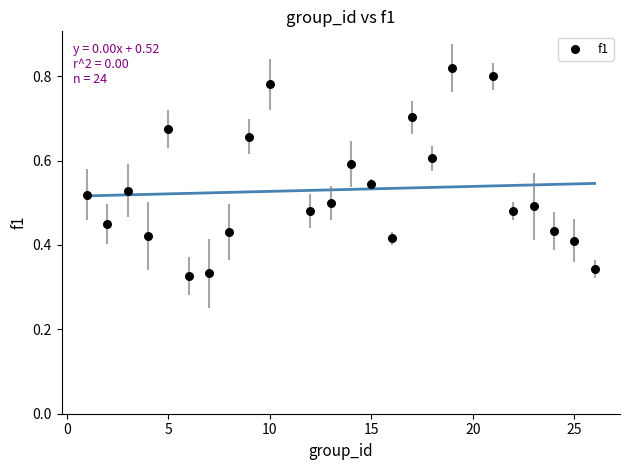

What is the range of X values (max minus min)?

25.0